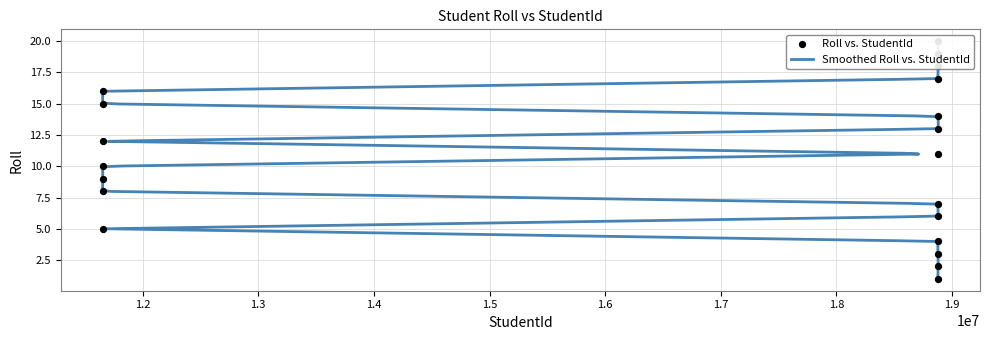

Which has a higher value, 18876730 or 18879124?

18879124